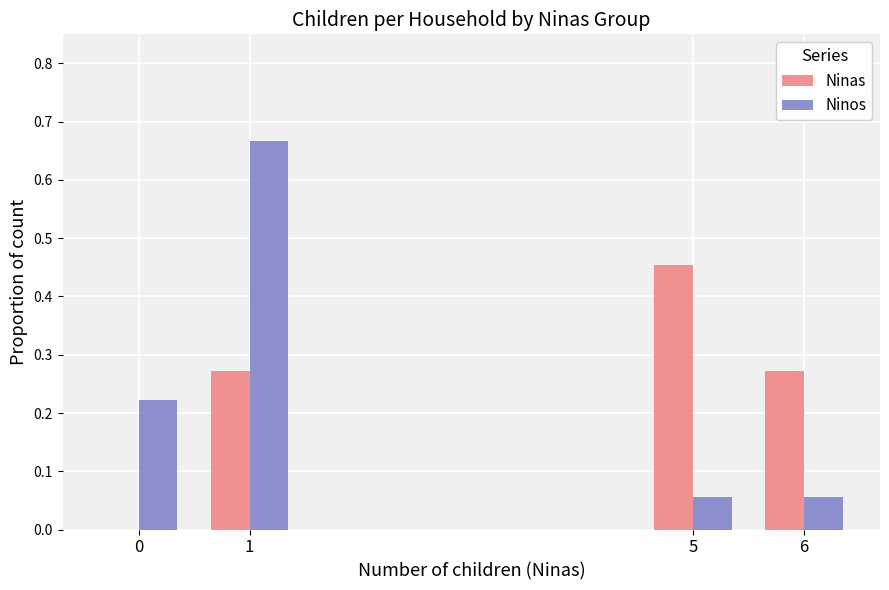

What is the sum of all Ninos values?

1.0